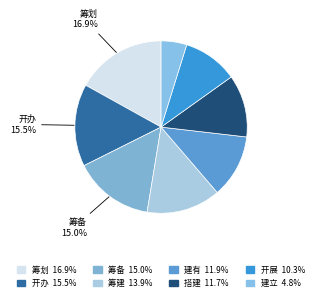

Which category has the smallest portion of the pie?

建立